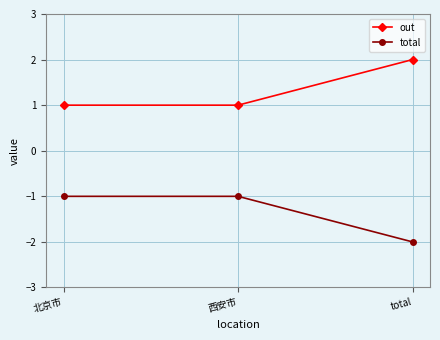

Is the value of total at 北京市 greater than the value of out at total?

No